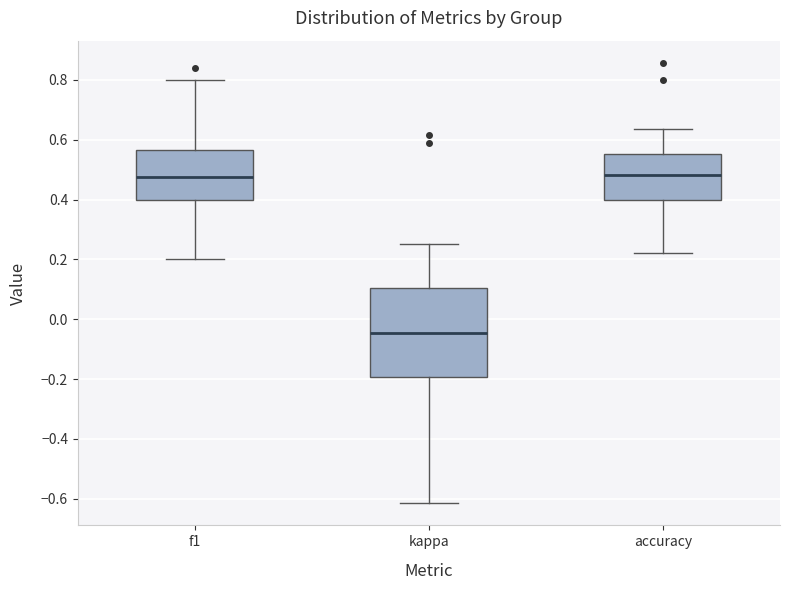

Reading left to right, transcribe this box plot: for each box, give where its median line is, the range the box spans, and where its two whiskers end, as read against the y-axis. The values are not printed on the chart, so give them approximately, as read against the axis.

f1: median 0.48, box 0.40 to 0.56, whiskers 0.20 to 0.80
kappa: median -0.04, box -0.20 to 0.10, whiskers -0.62 to 0.26
accuracy: median 0.48, box 0.40 to 0.56, whiskers 0.22 to 0.64